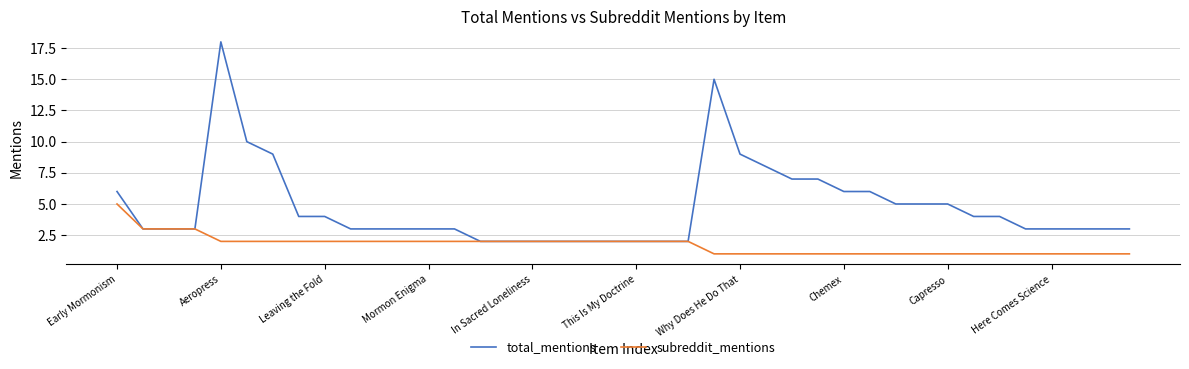

List the series in order of their peak value, highest first.

total_mentions, subreddit_mentions